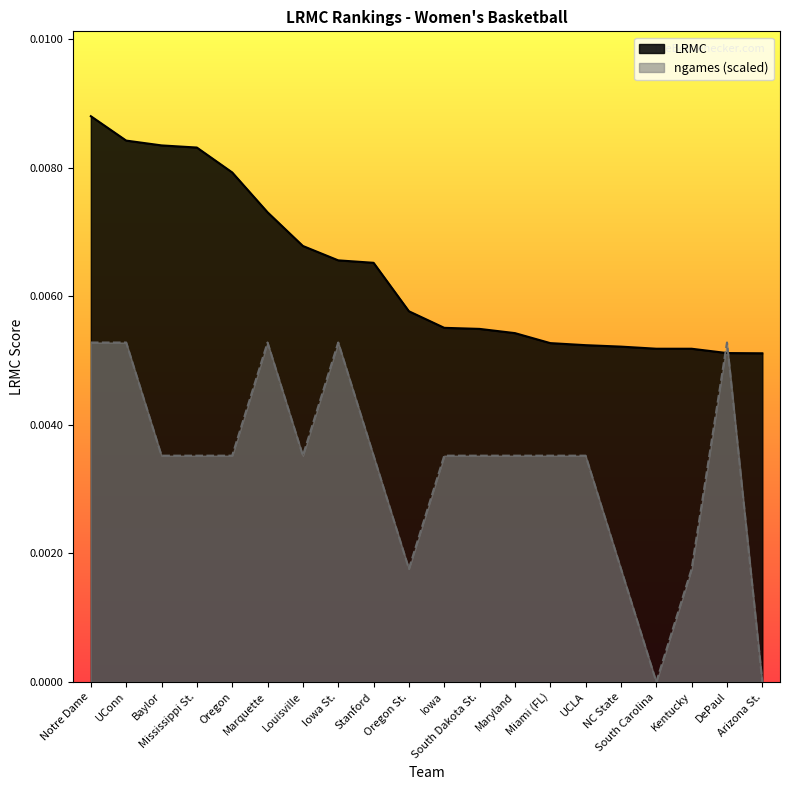

How many times do ngames (scaled) and LRMC cross each other?

2